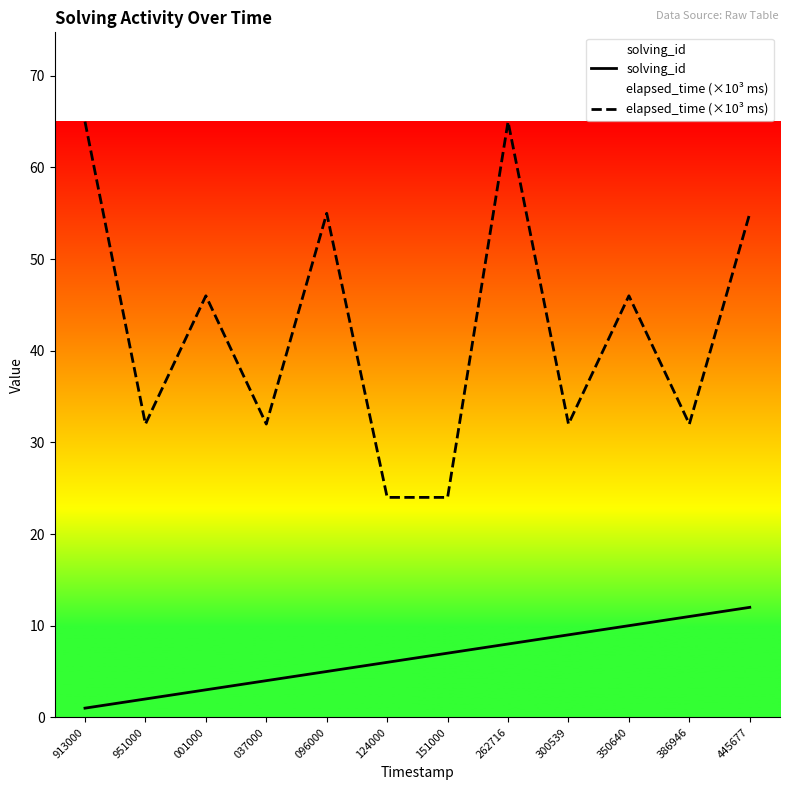

What position from the left is 037000?

4